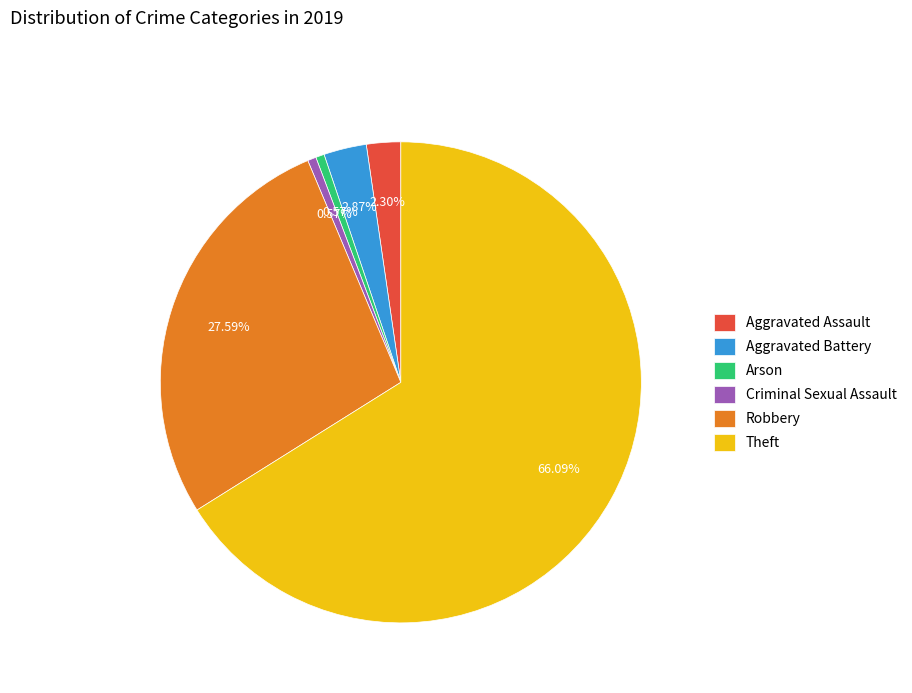

Which category has the biggest portion of the pie?

Theft